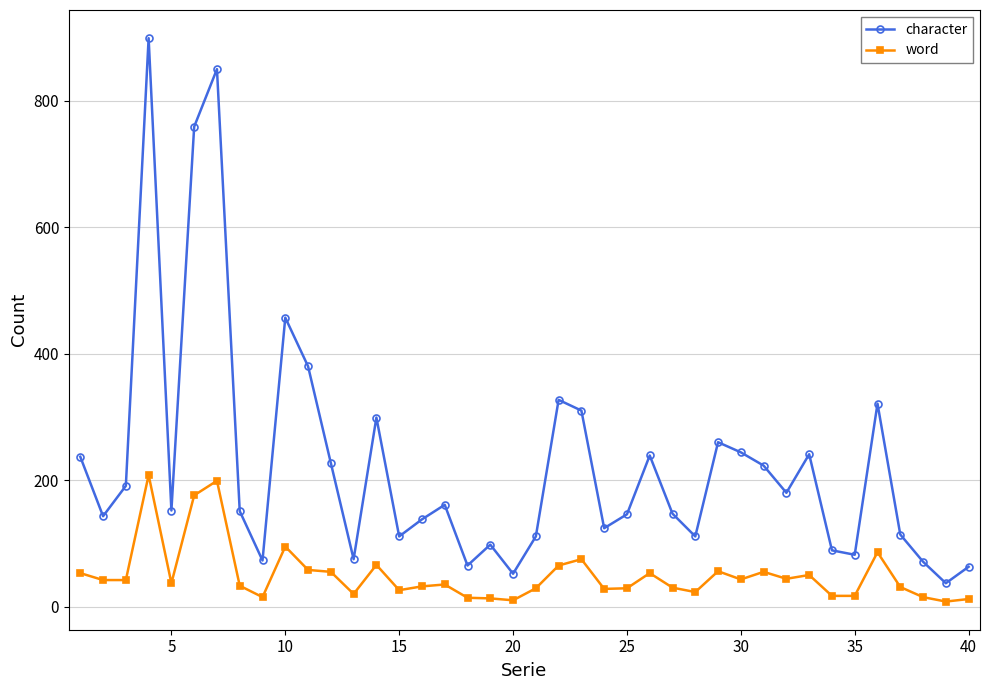

Which series has the largest total across all categories?

character